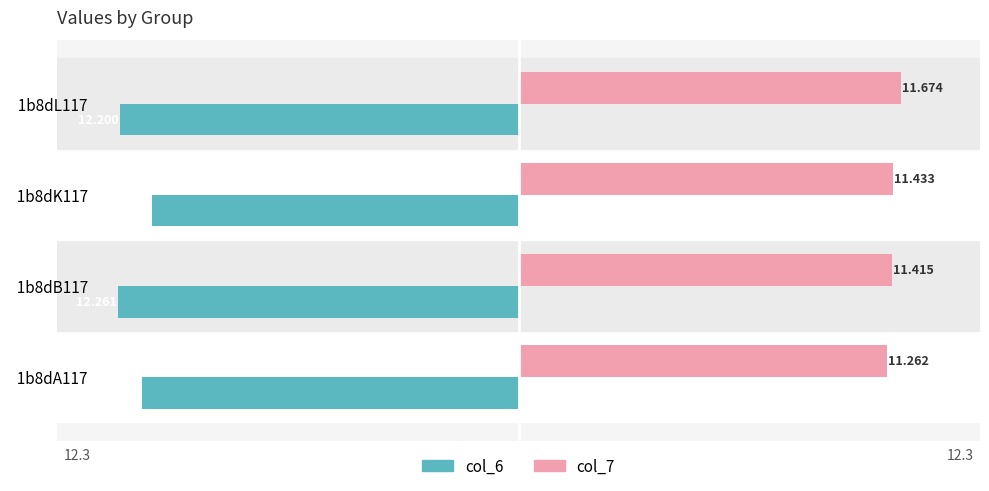

Is the value of col_6 at   1b8dA117   greater than the value of col_7 at   1b8dK117  ?

No